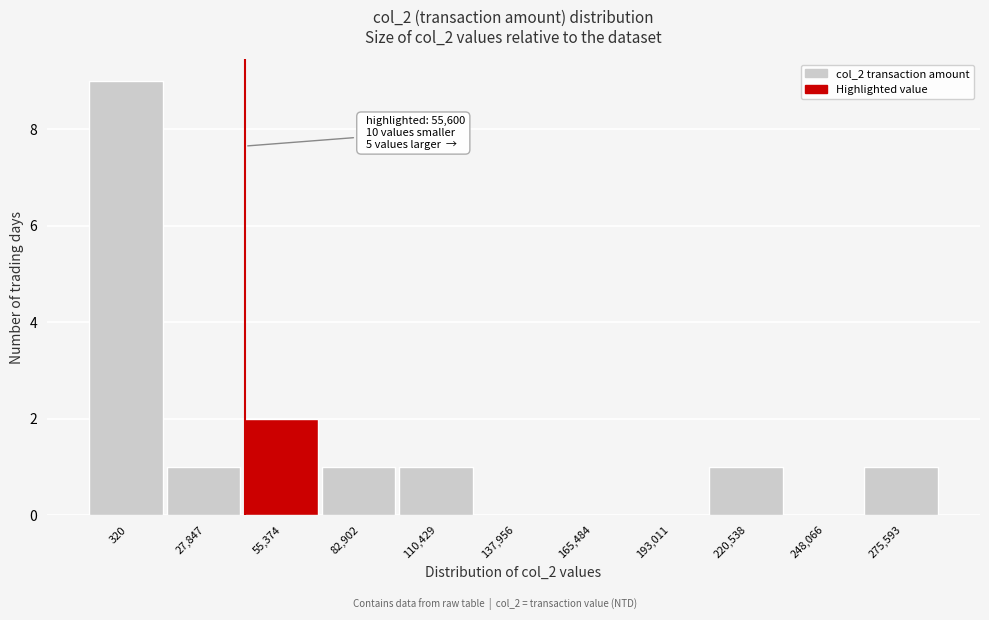

Reading left to right, transcribe all the data shown in this chart.

320=9	27,847=1	55,374=2	82,902=1	110,429=1	137,956=0	165,484=0	193,011=0	220,538=1	248,066=0	275,593=1